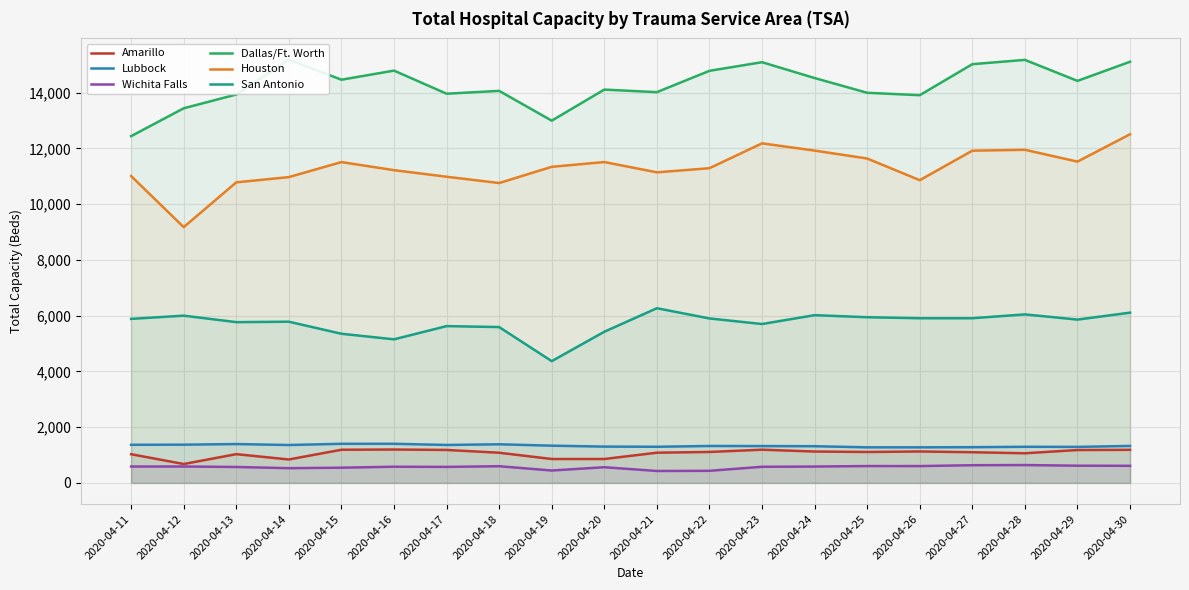

Rank the categories by Dallas/Ft. Worth value from lowest to highest.

2020-04-11, 2020-04-19, 2020-04-12, 2020-04-26, 2020-04-13, 2020-04-17, 2020-04-25, 2020-04-21, 2020-04-18, 2020-04-20, 2020-04-29, 2020-04-15, 2020-04-24, 2020-04-22, 2020-04-16, 2020-04-27, 2020-04-23, 2020-04-30, 2020-04-28, 2020-04-14